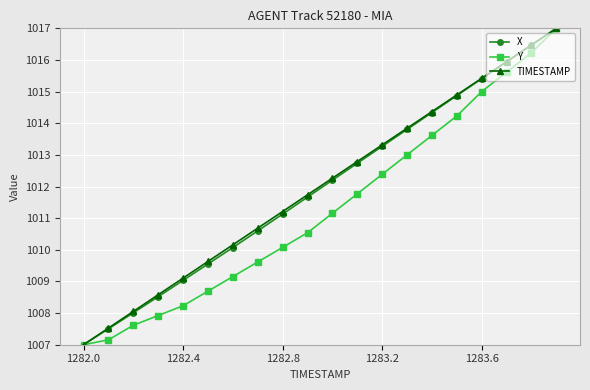

What is the smallest value displayed?

1007.0